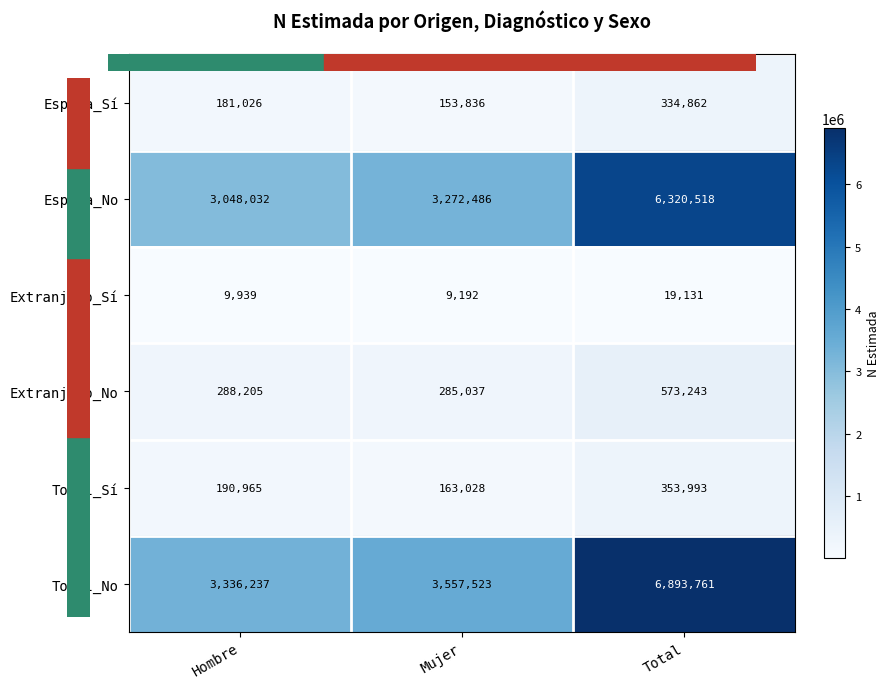

How many distinct data groups are displayed?

6